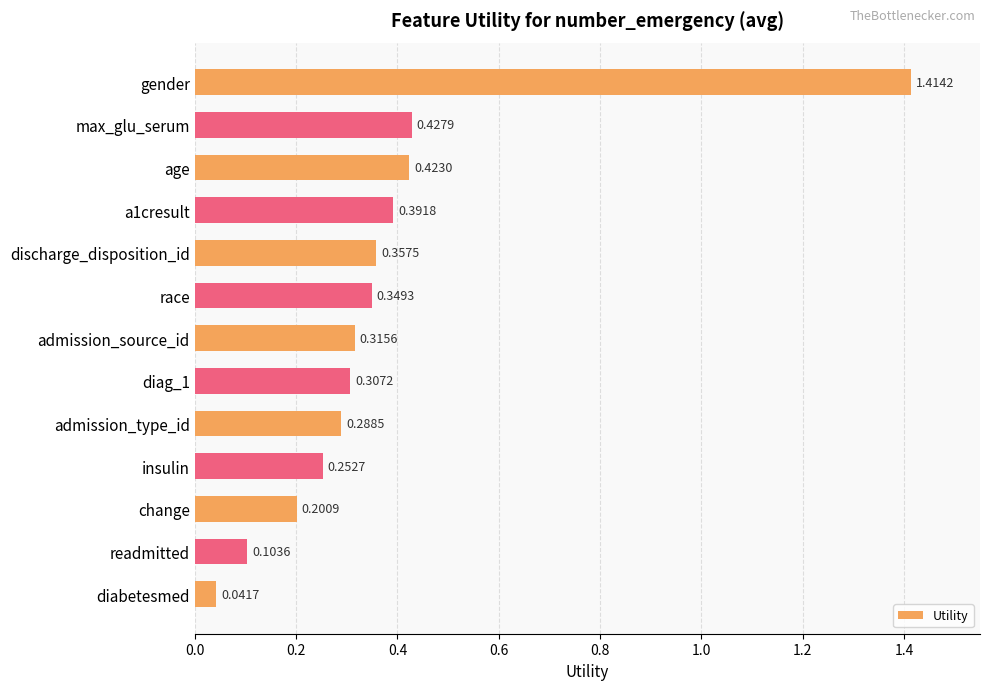

Rank the categories by value from lowest to highest.

diabetesmed, readmitted, change, insulin, admission_type_id, diag_1, admission_source_id, race, discharge_disposition_id, a1cresult, age, max_glu_serum, gender